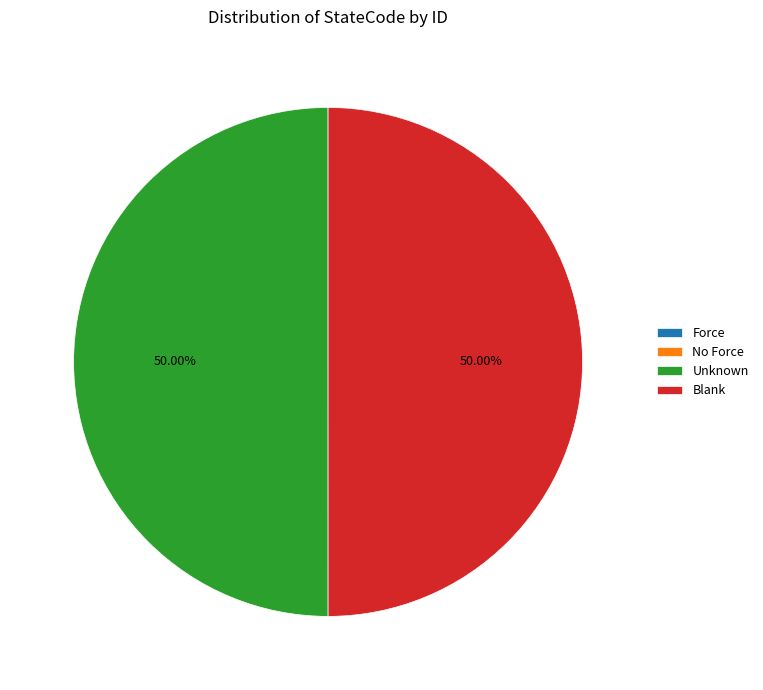

What is the ratio of the value at Unknown to the value at Blank?

1.0